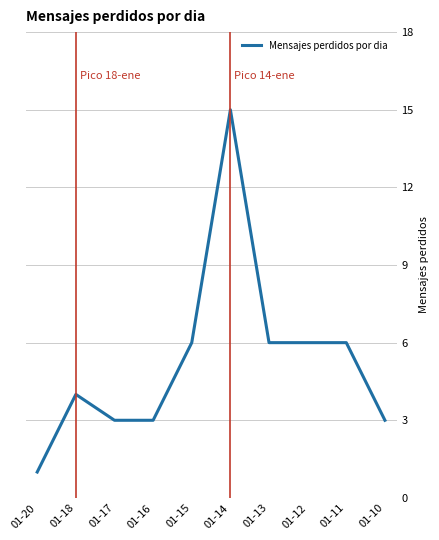

Approximately how many times larger is the value at 01-13 compared to 01-18?

1.5